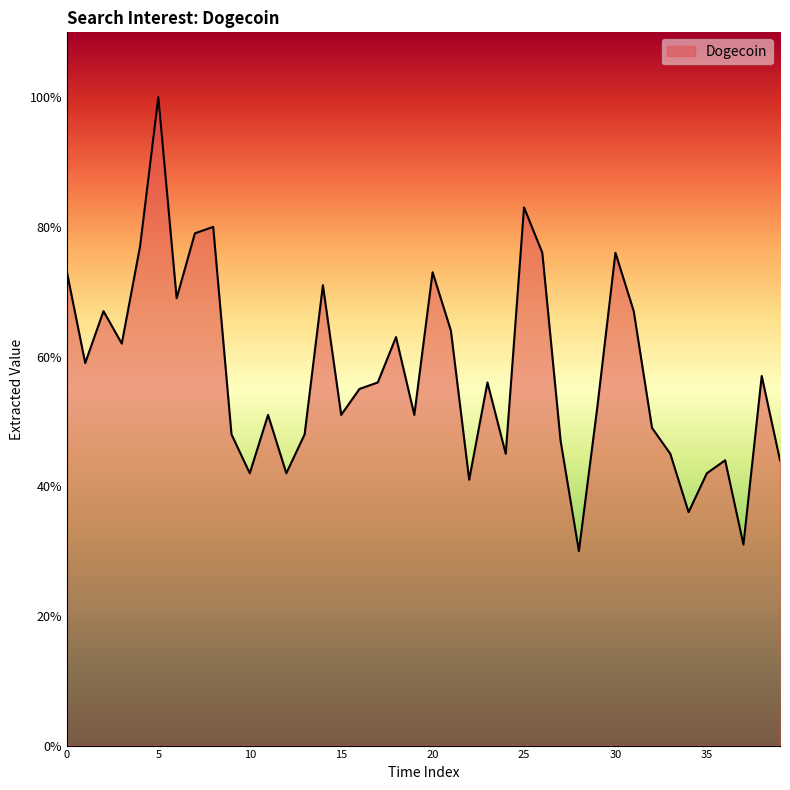

What is the minimum value shown in the chart?

30